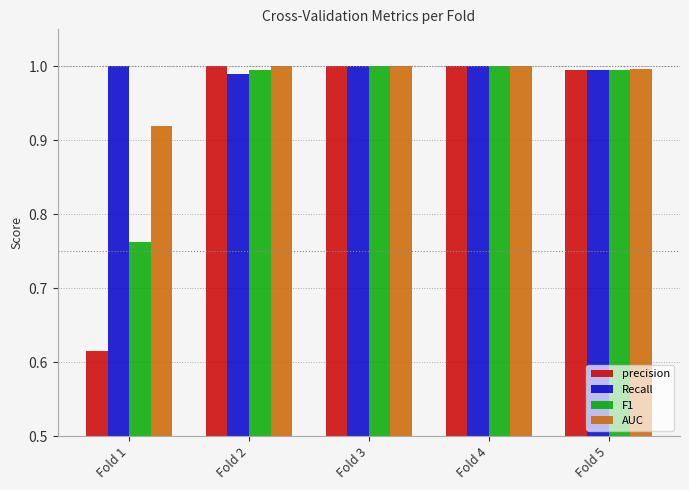

At which label does F1 reach its minimum?

Fold 1